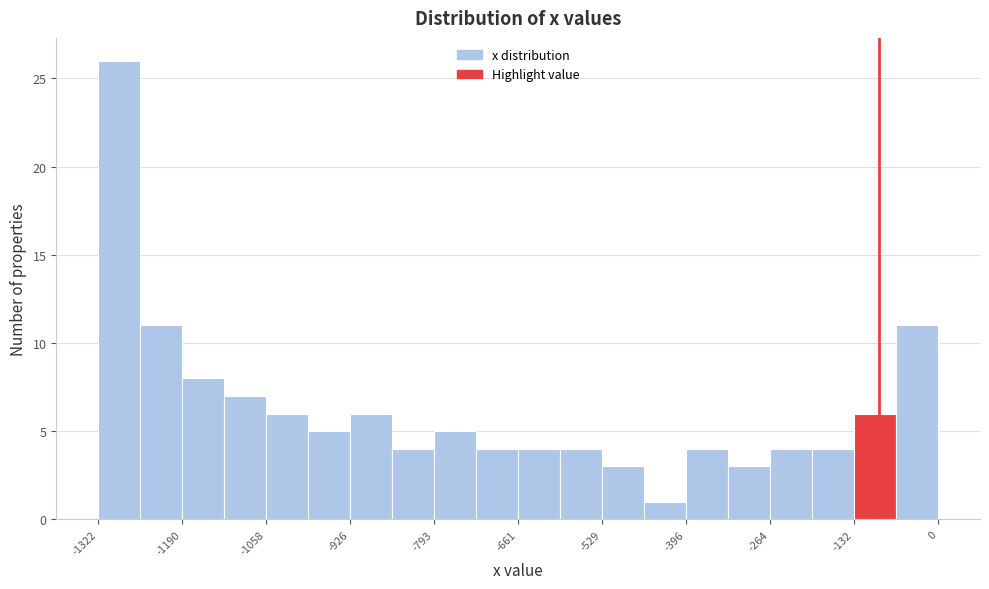

Around what value on the x-axis is the tallest bar? Give the approximate position of its centre, as read against the axis.

-1280